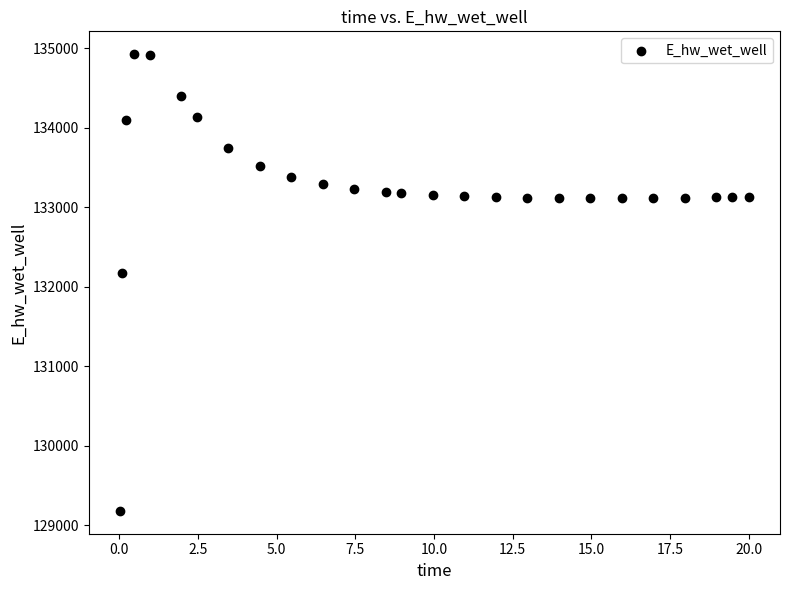

What is the range of X values (max minus min)?

20.0